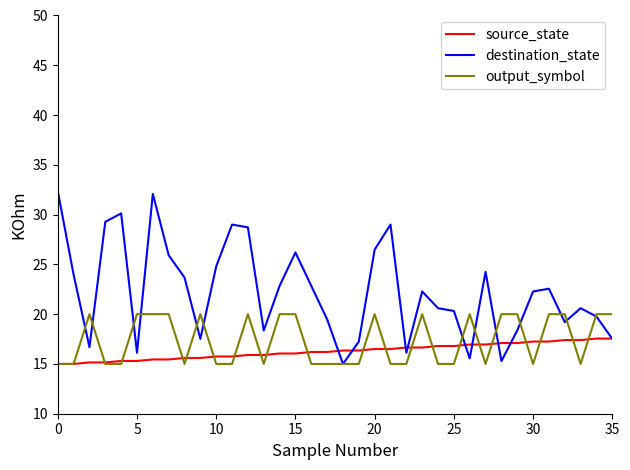

What is the smallest value displayed?

15.0